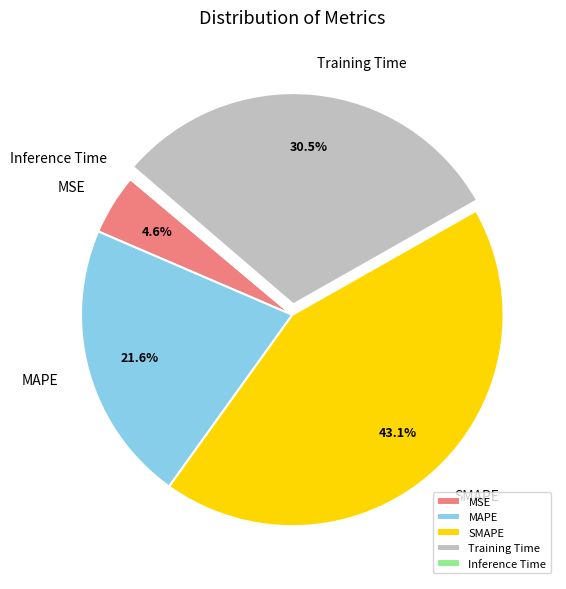

Is there any slice that represents more than half of the pie?

No